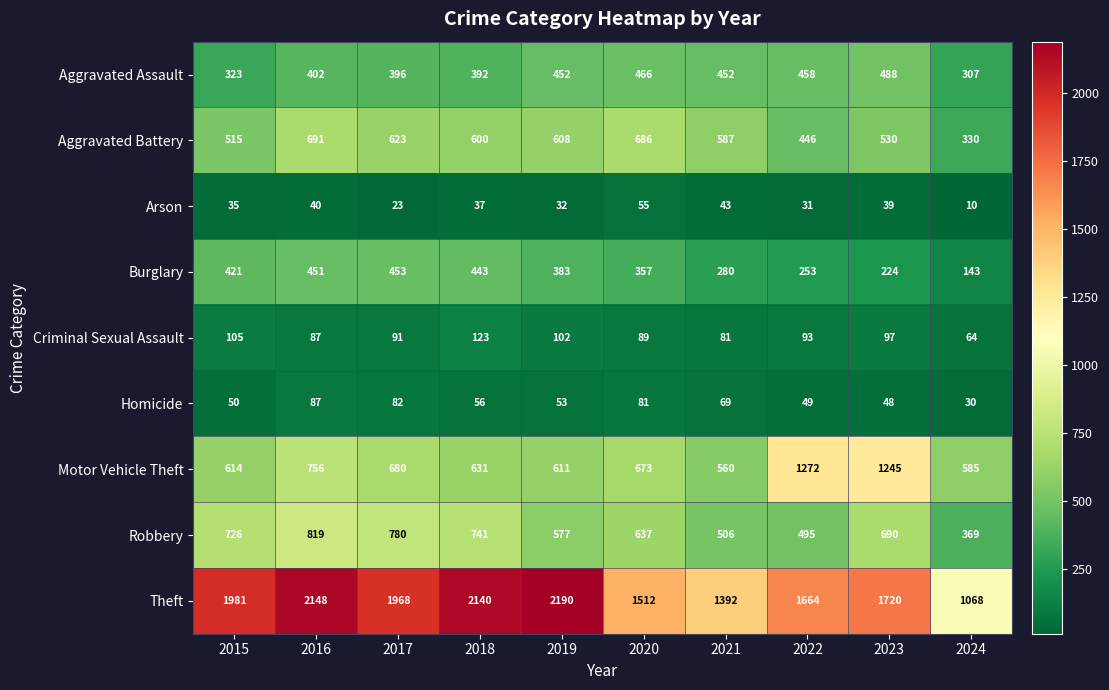

At which category is the sum across all series the highest?

2016